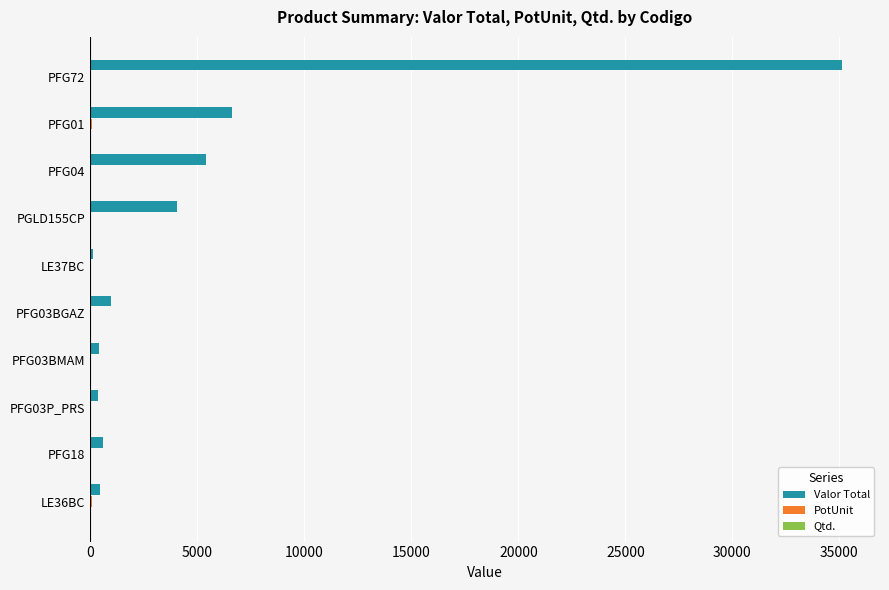

Which series changed the most between PGLD155CP and PFG18?

Valor Total